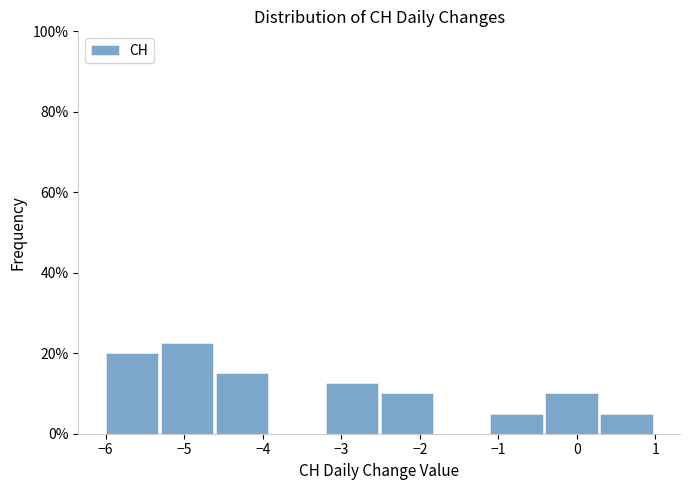

What is the height of the bar covering 0.3 to 1.0 on the x-axis? The values are not printed on the chart, so give them approximately, as read against the axis.

6